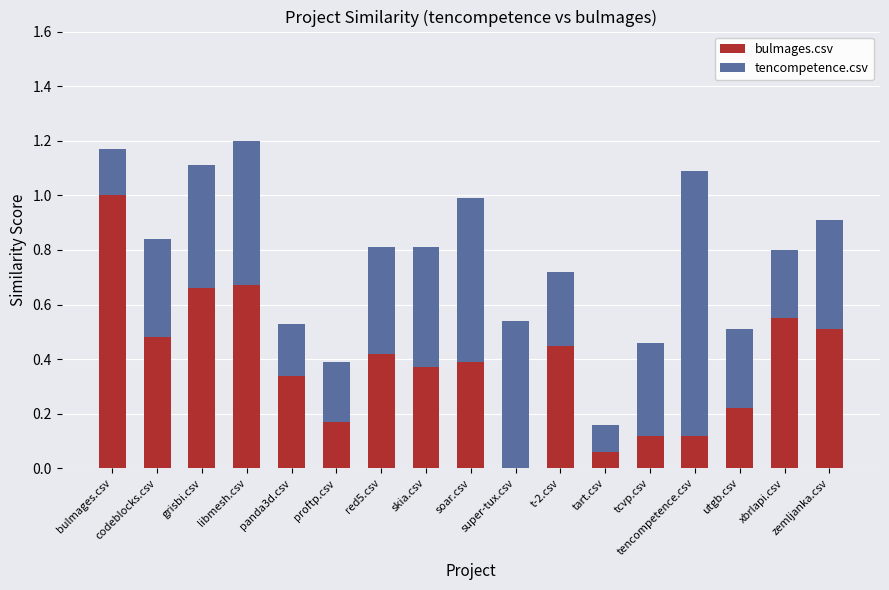

Are the bars grouped side by side (vs. stacked)?

No